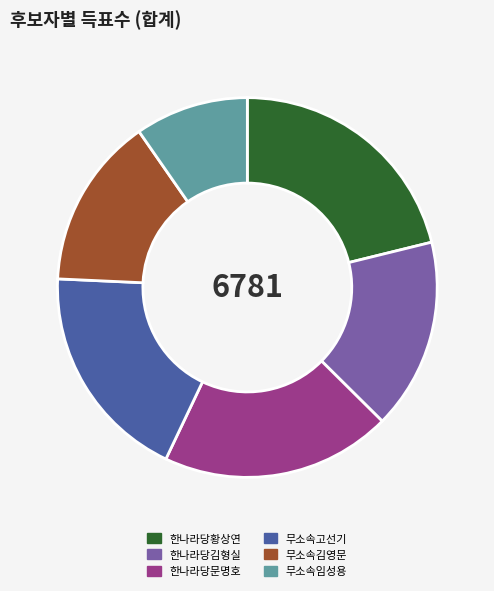

Does any single category account for the majority?

No